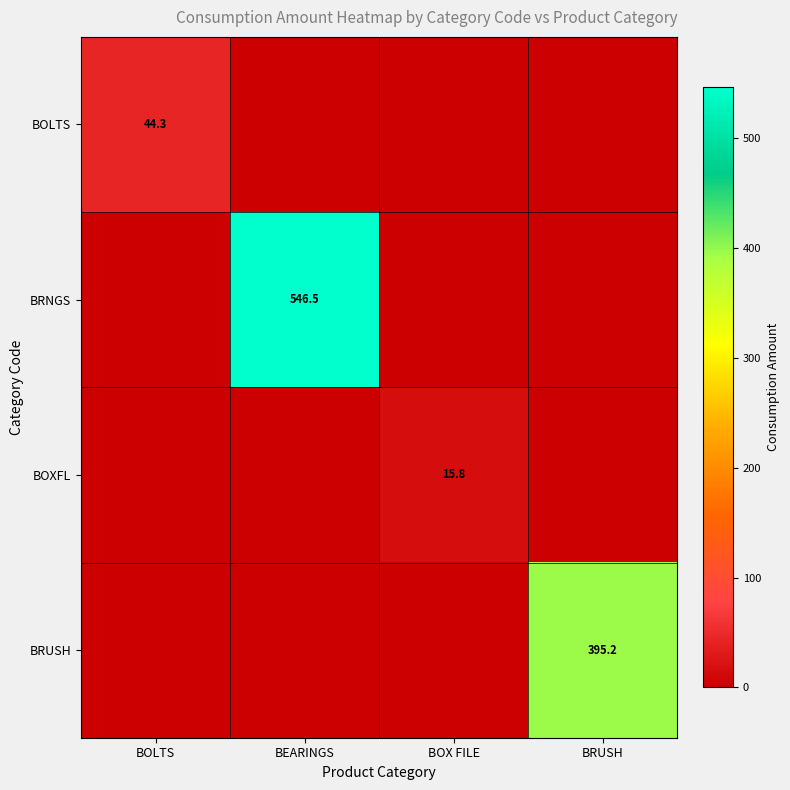

What is the maximum value shown in the chart?

546.5